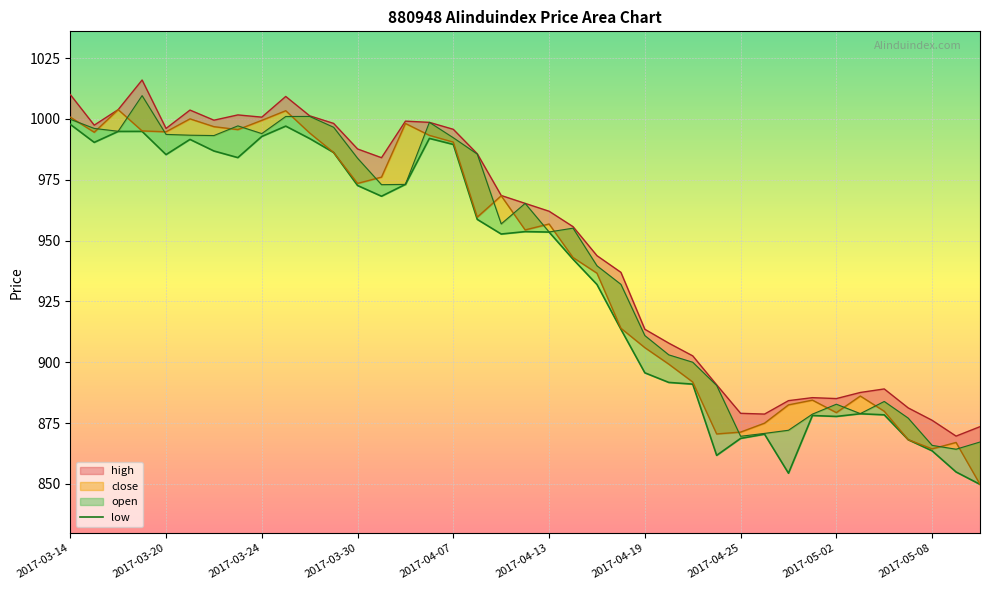

How many points are lower than both their immediate neighbors (excluding endpoints)?

8